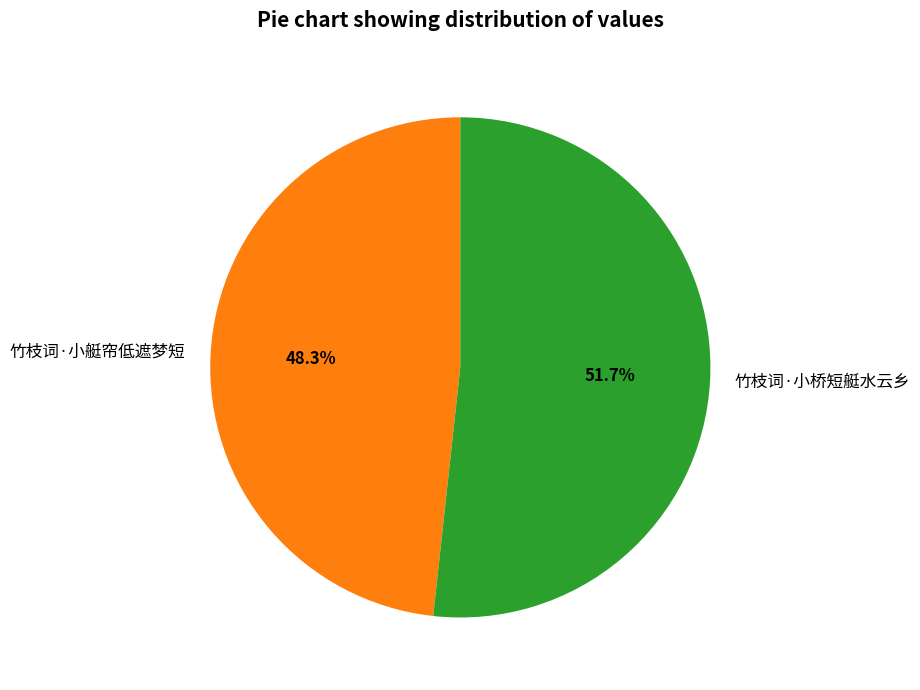

How many segments does this pie chart have?

2